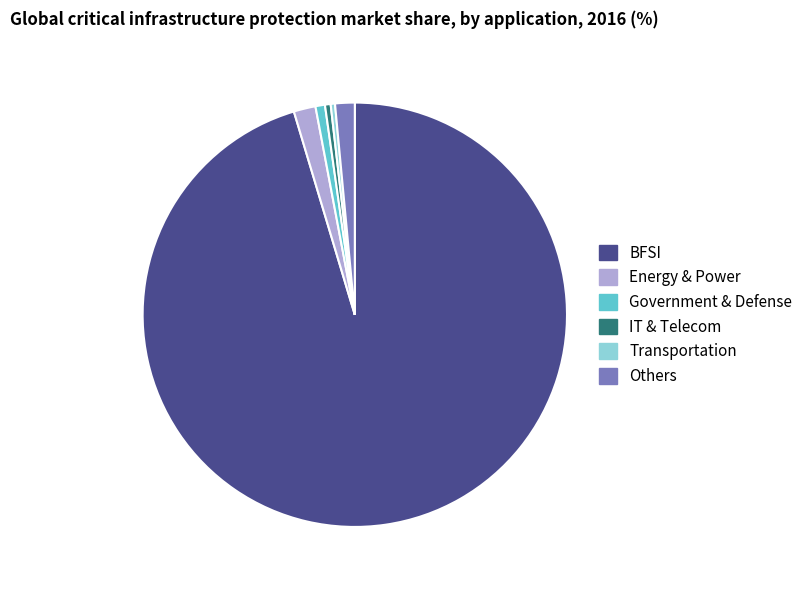

Is the sum of Government & Defense and Transportation greater than half?

No